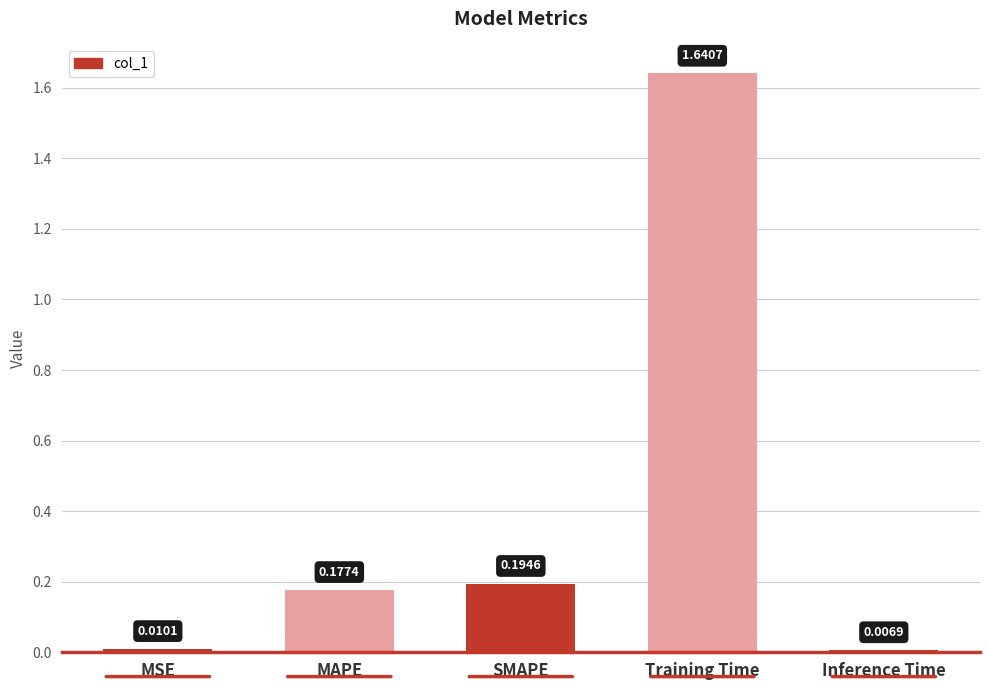

What position from the right is Inference Time?

1